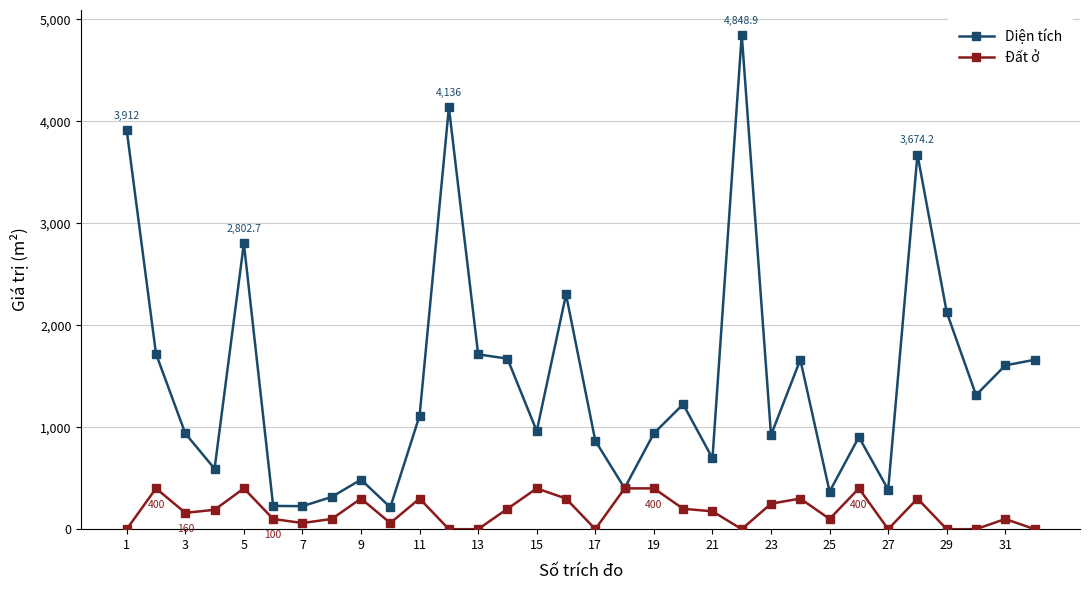

Rank the series by their average value, from highest to lowest.

Diện tích, Đất ở